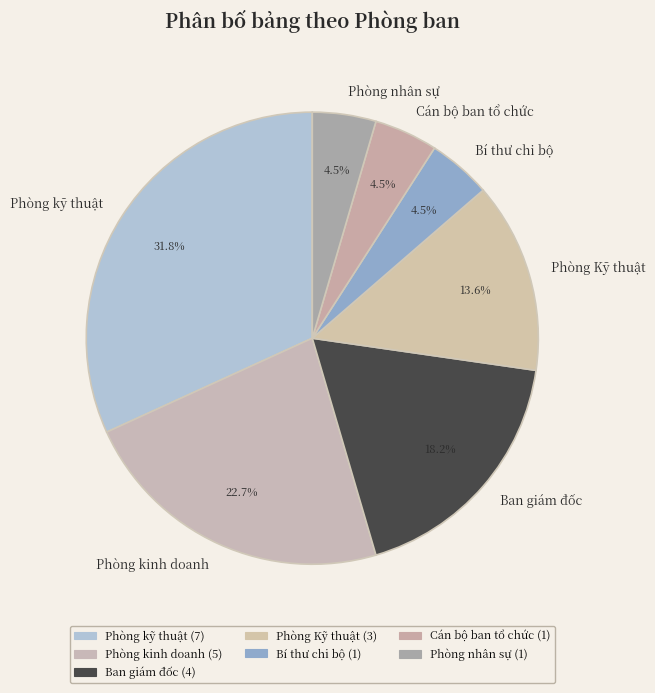

Which category has the biggest portion of the pie?

Phòng kỹ thuật